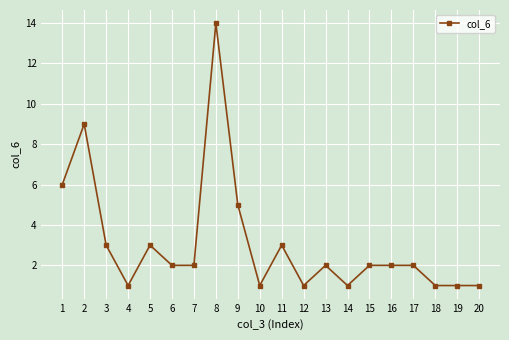

The chart shows a value of 1 at 10. True or false?

True